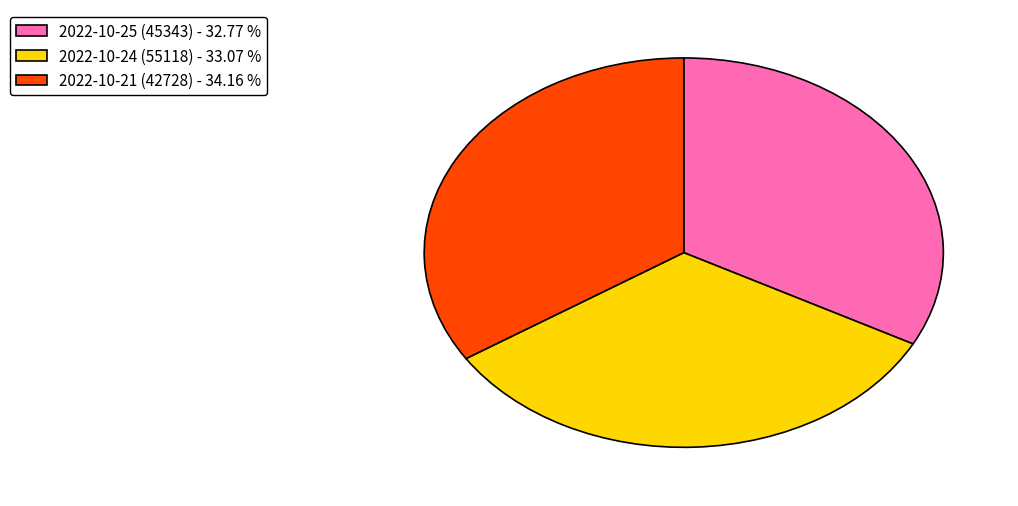

What is the ratio of the value at 2022-10-21 (42728) - 34.16 % to the value at 2022-10-24 (55118) - 33.07 %?

1.0